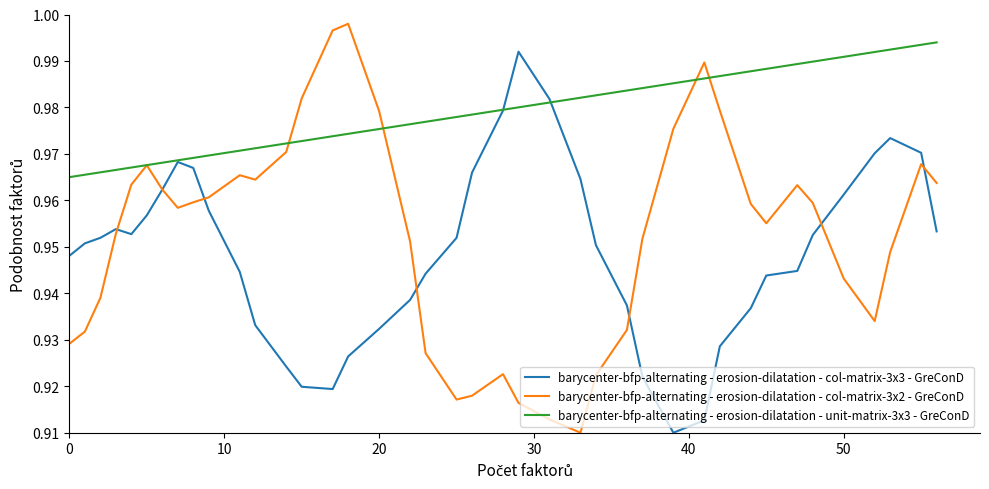

Which series has the largest total across all categories?

barycenter-bfp-alternating - erosion-dilatation - unit-matrix-3x3 - GreConD